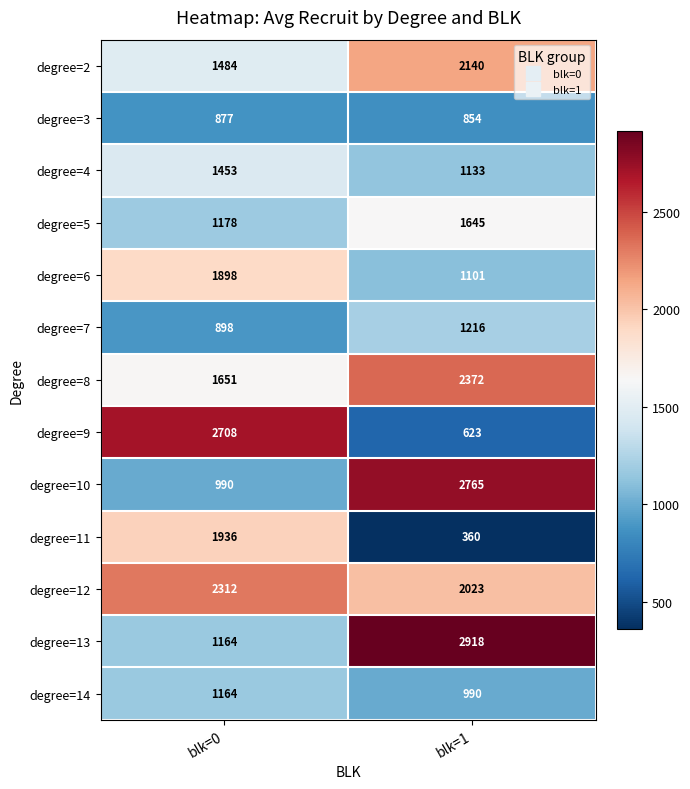

Reading left to right, list all the values displayed in this chart.

degree=2: 1484	2140
degree=3: 877	854
degree=4: 1453	1133
degree=5: 1178	1645
degree=6: 1898	1101
degree=7: 898	1216
degree=8: 1651	2372
degree=9: 2708	623
degree=10: 990	2765
degree=11: 1936	360
degree=12: 2312	2023
degree=13: 1164	2918
degree=14: 1164	990